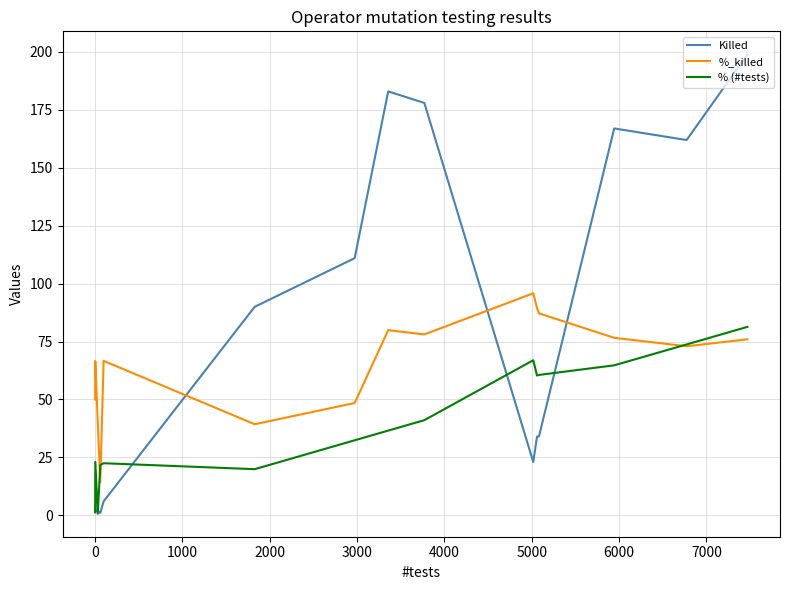

Which series ends up on top after the final intersection of Killed and % (#tests)?

Killed